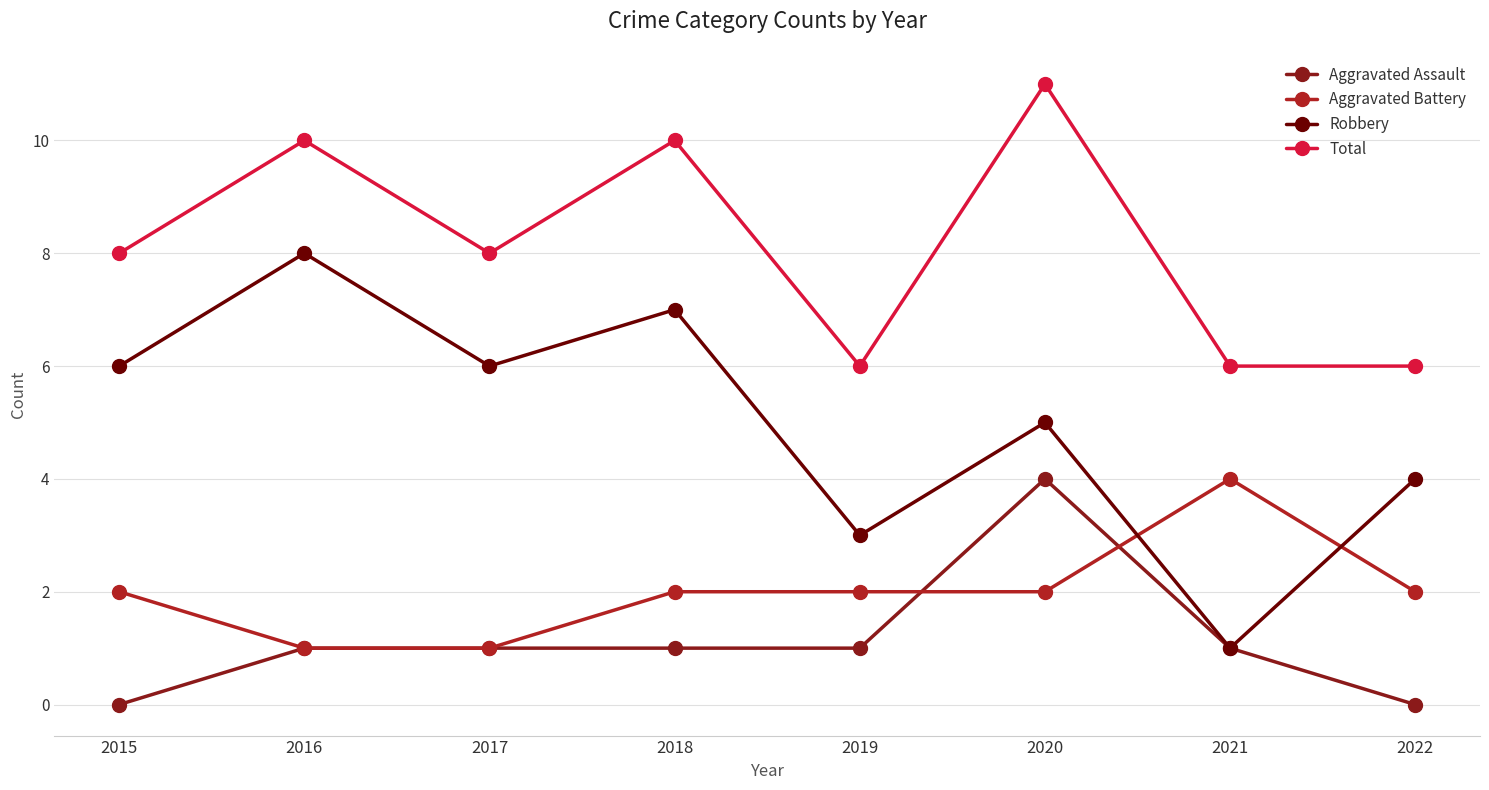

Where do Aggravated Battery and Robbery first cross each other?

2020 and 2021